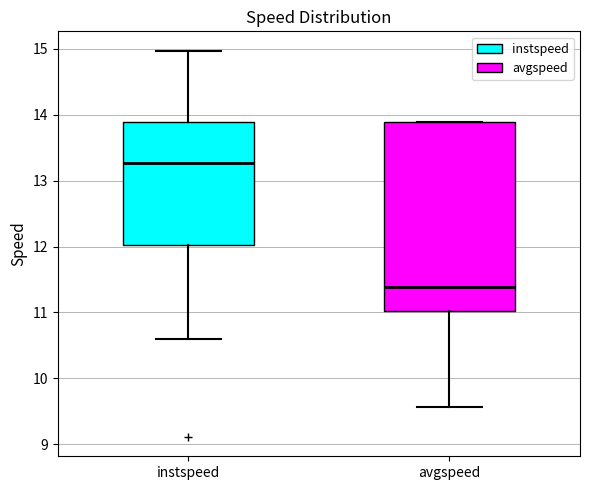

Which box's median line is the highest?

instspeed